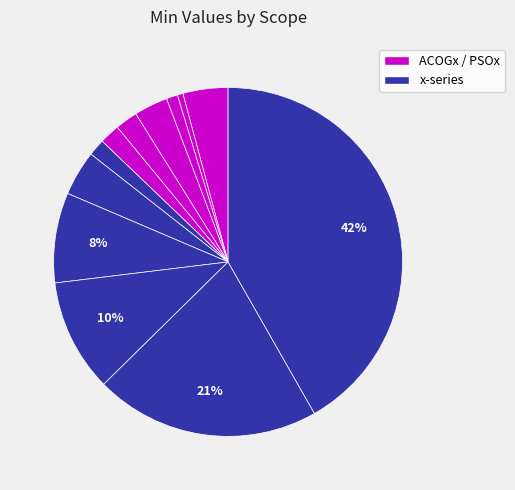

Count the number of slices in the pie.

12